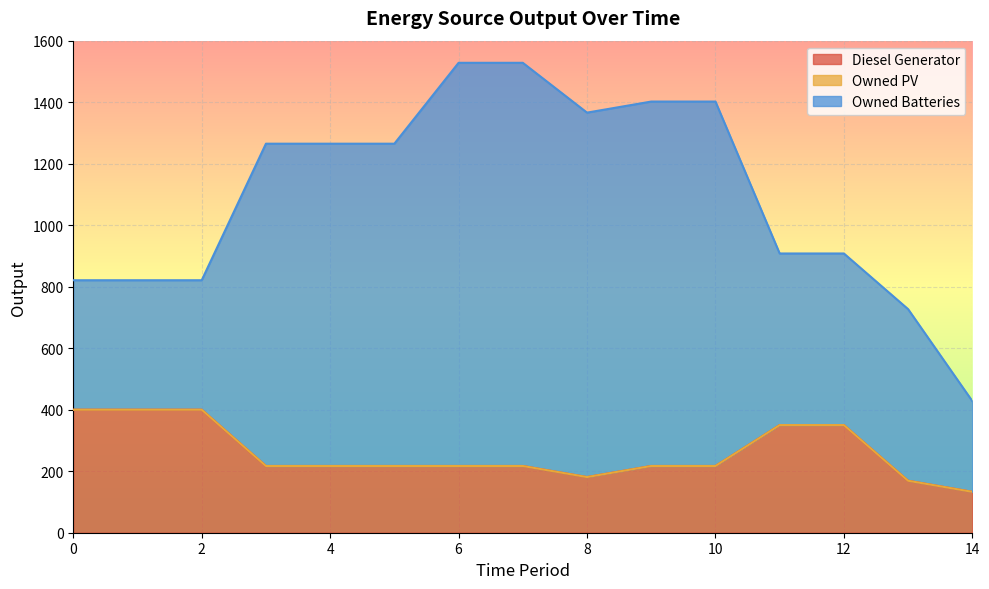

True or false: Diesel Generator and Owned Batteries intersect in this chart.

False